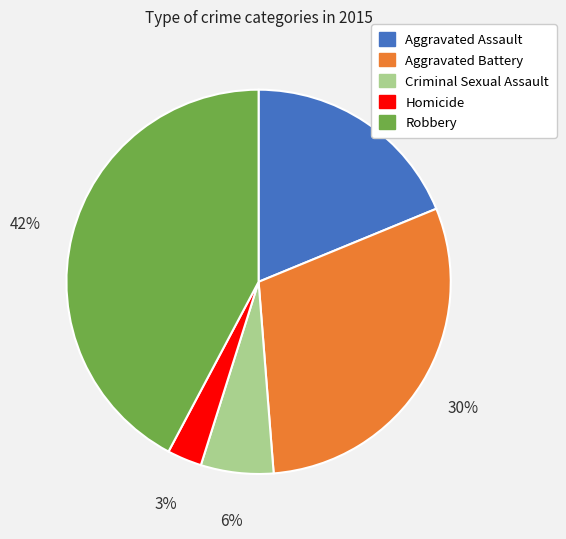

Which slice is the smallest?

Homicide